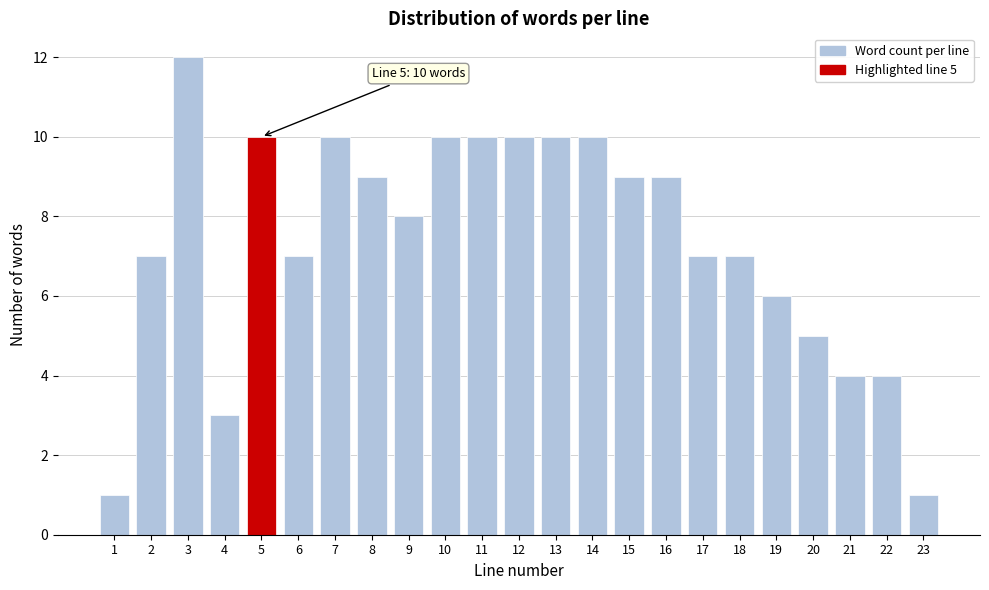

Reading left to right, what are all the values shown in this chart?

1=1	2=7	3=12	4=3	5=10	6=7	7=10	8=9	9=8	10=10	11=10	12=10	13=10	14=10	15=9	16=9	17=7	18=7	19=6	20=5	21=4	22=4	23=1